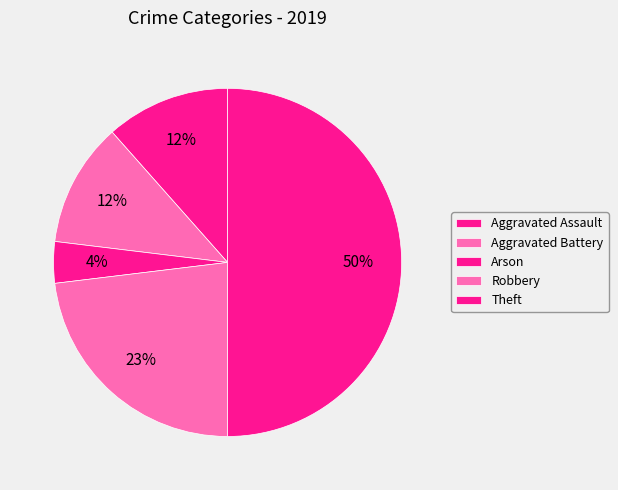

How many segments does this pie chart have?

5